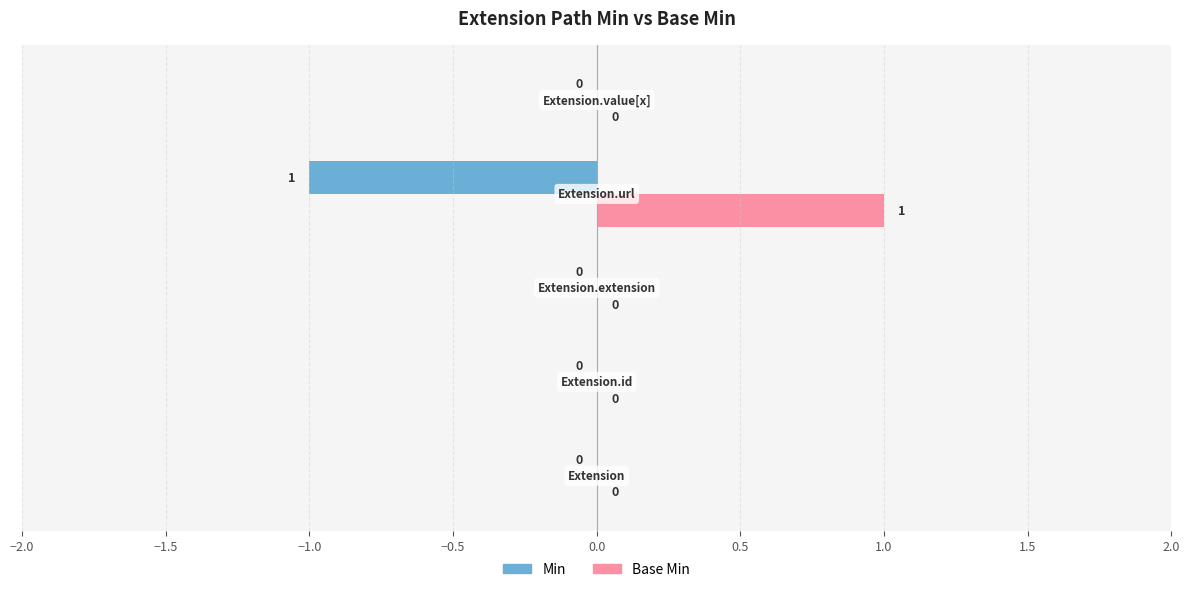

What are all the series names shown in the legend?

Min, Base Min